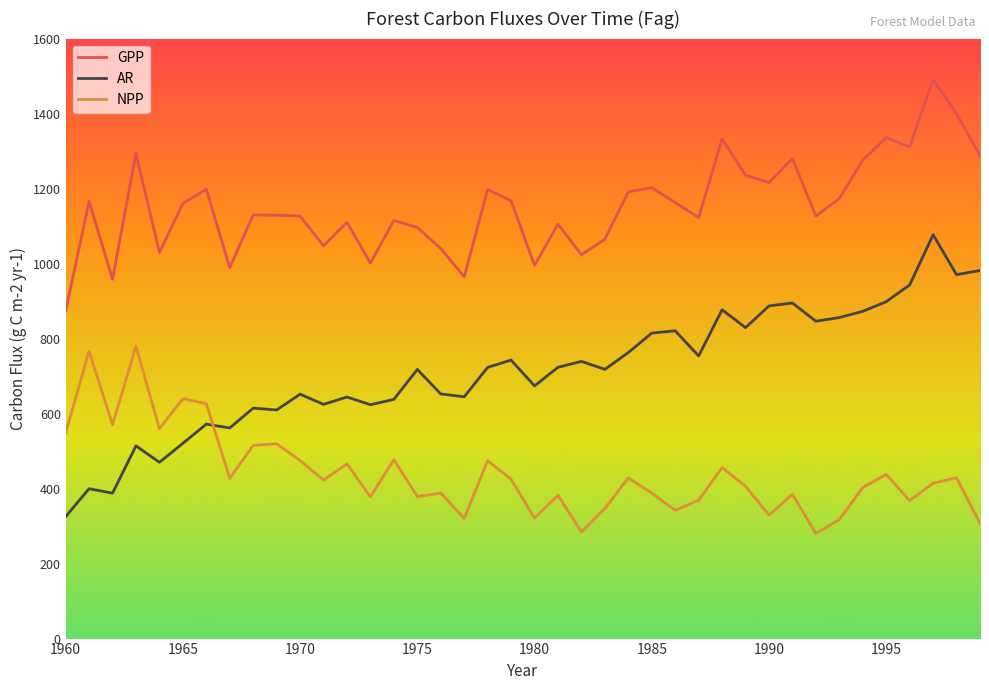

True or false: AR and GPP intersect in this chart.

False